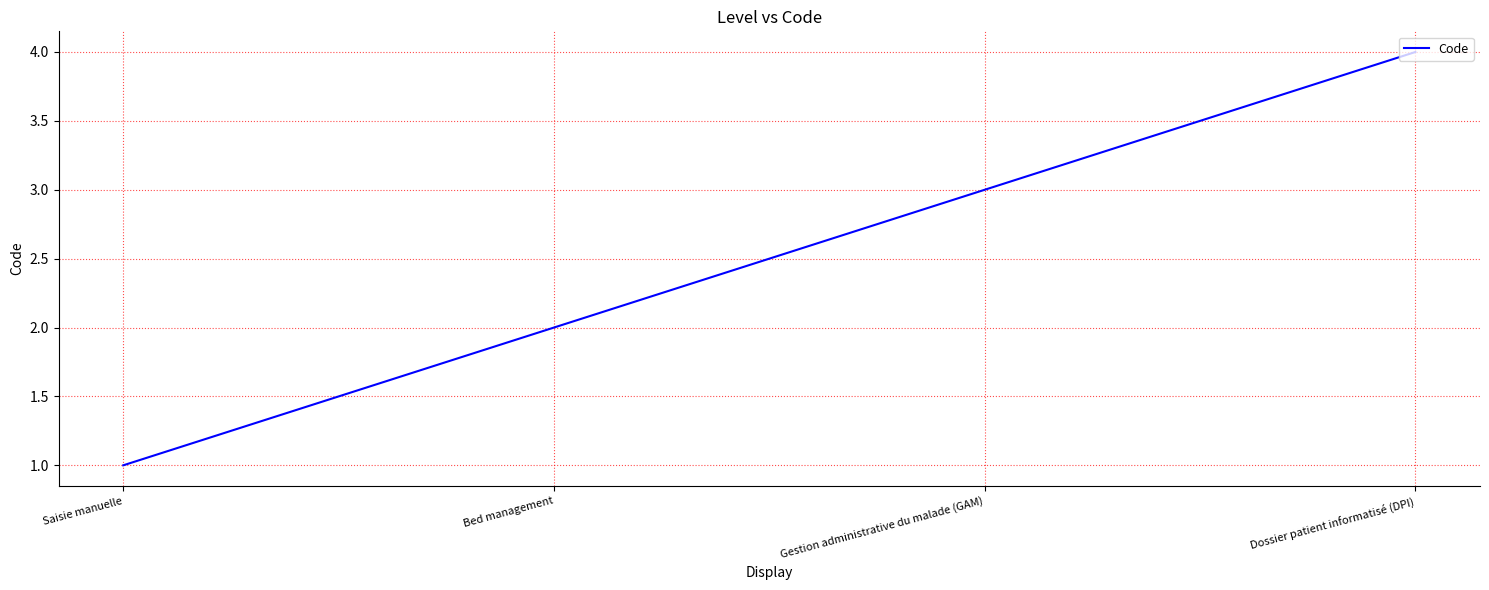

Between Dossier patient informatisé (DPI) and Gestion administrative du malade (GAM), which is larger?

Dossier patient informatisé (DPI)